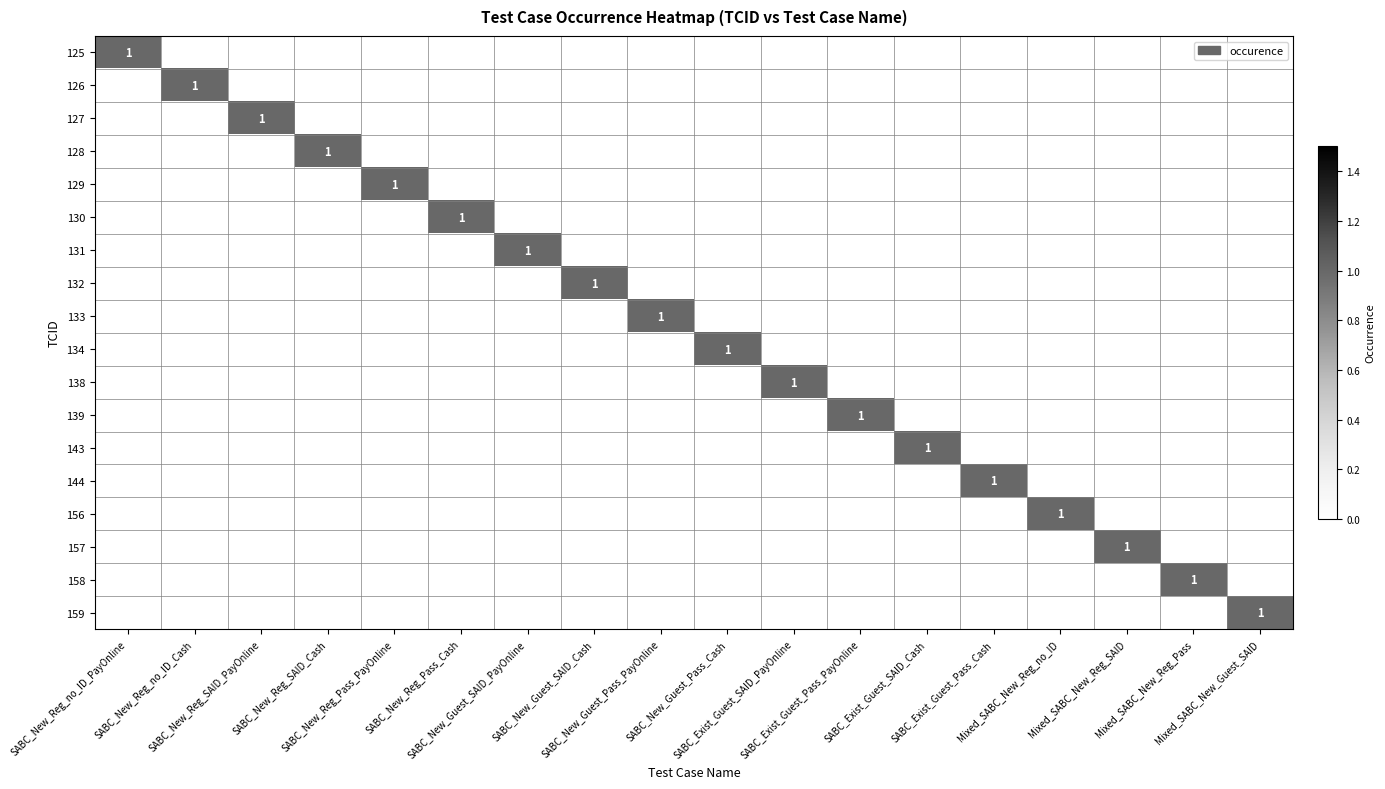

Is it true that 144 equals 1 at SABC_Exist_Guest_SAID_PayOnline?

False